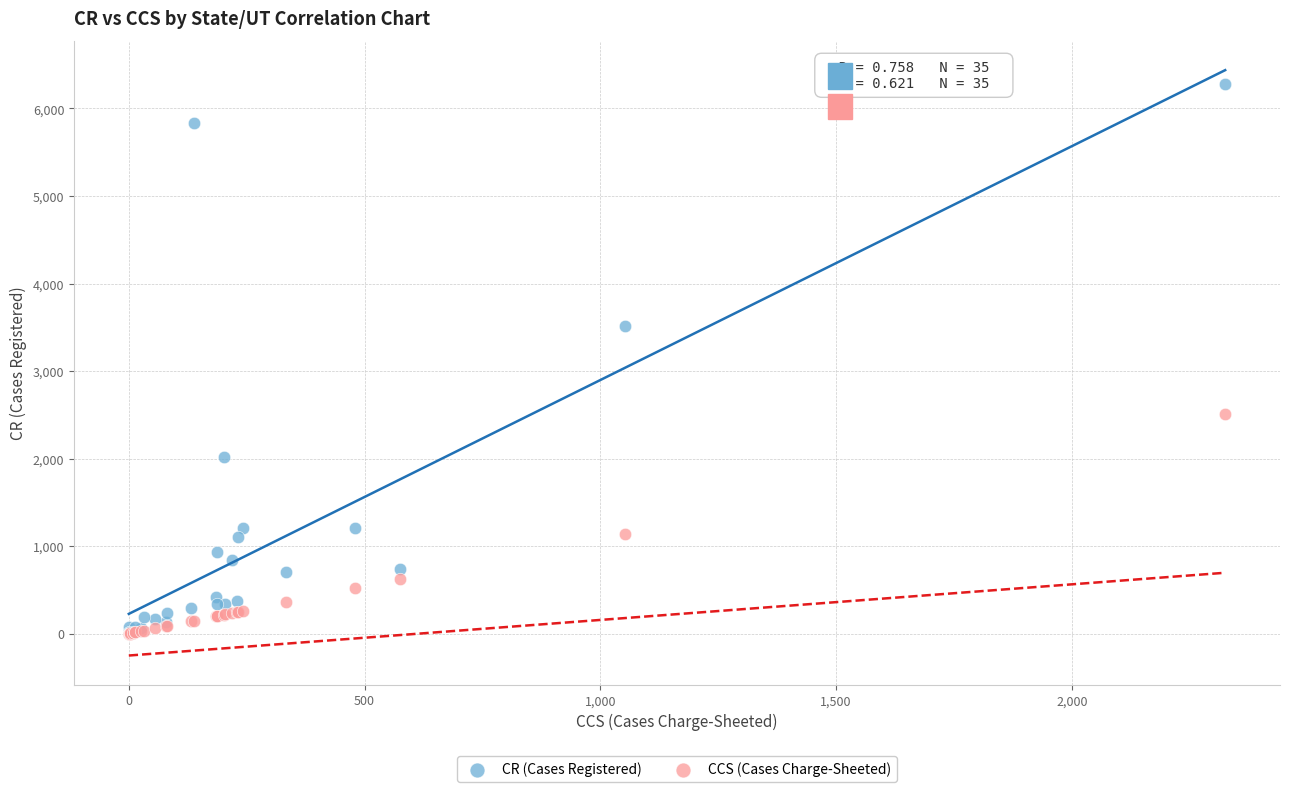

Which series has the widest spread of Y values?

CR (Cases Registered)